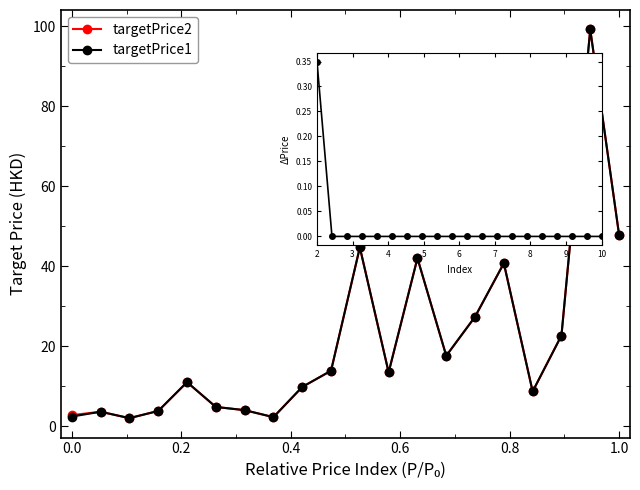

True or false: targetPrice1 has more than 2 points higher than both neighbors.

True